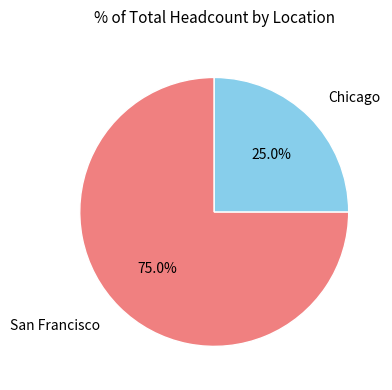

What is the ratio of the value at Chicago to the value at San Francisco?

0.3